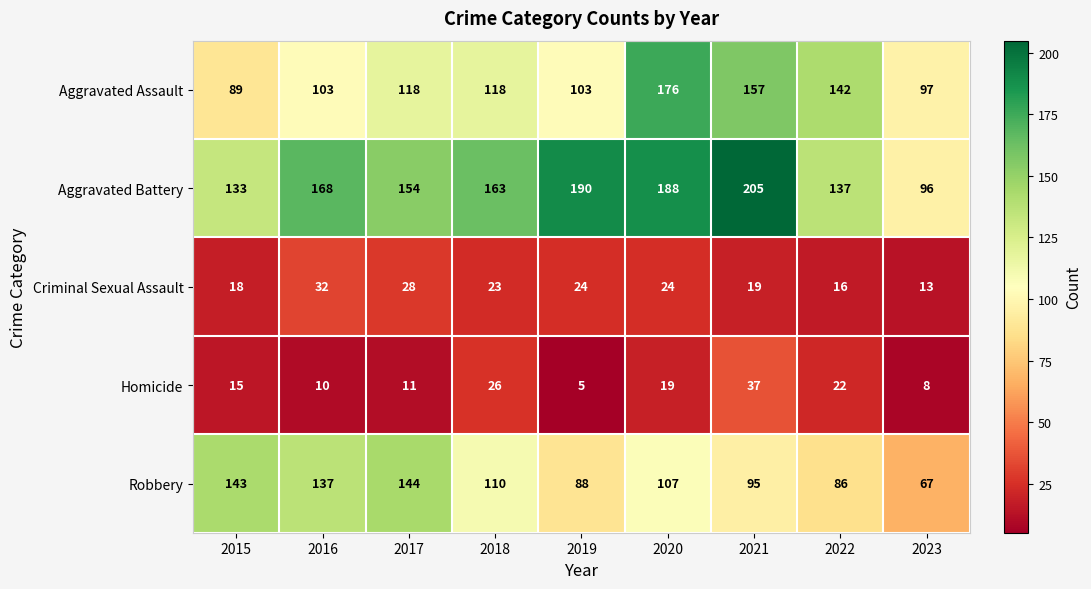

What is the difference between the second highest and minimum values in the Aggravated Battery series?

94